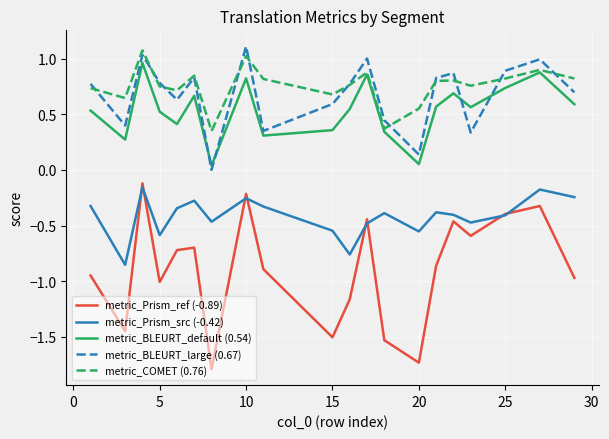

Which series has the largest total across all categories?

metric_COMET (0.76)